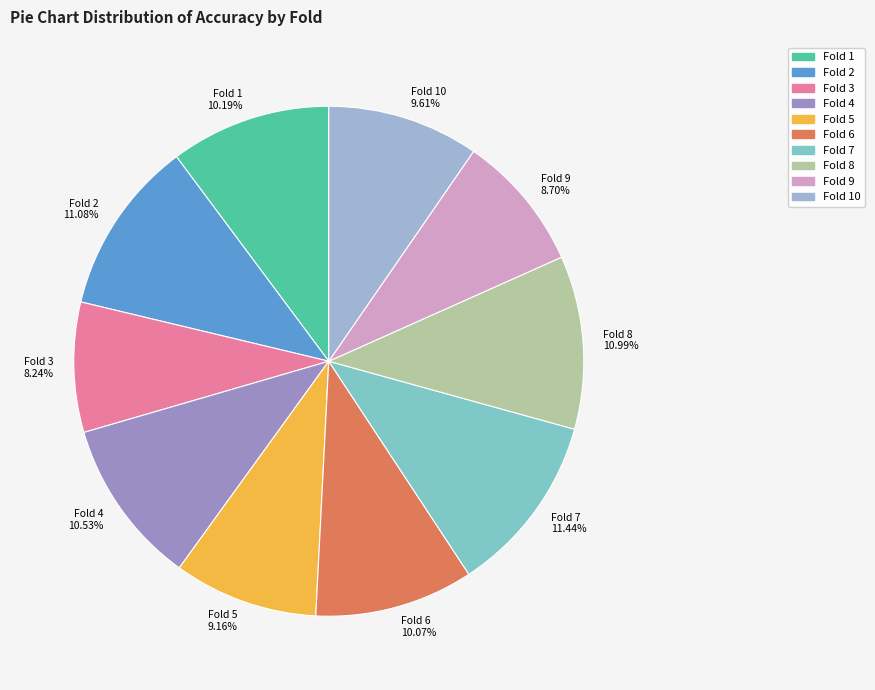

Is the sum of Fold 4 10.53% and Fold 10 9.61% greater than half?

No